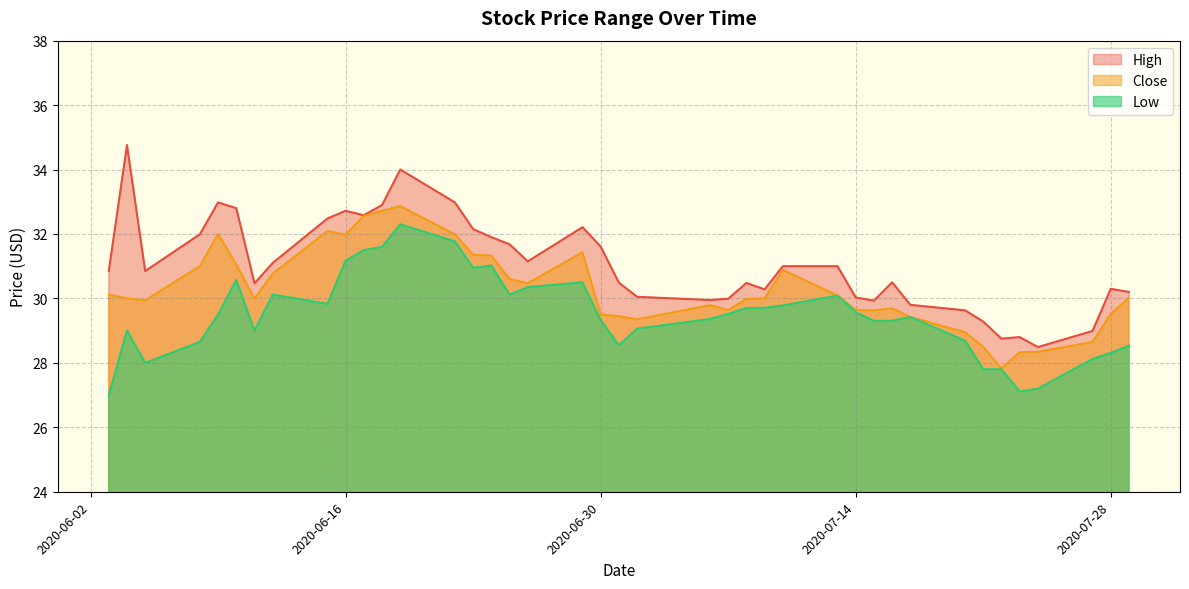

The Close series shows 30.0 at 2020-07-08. True or false?

True